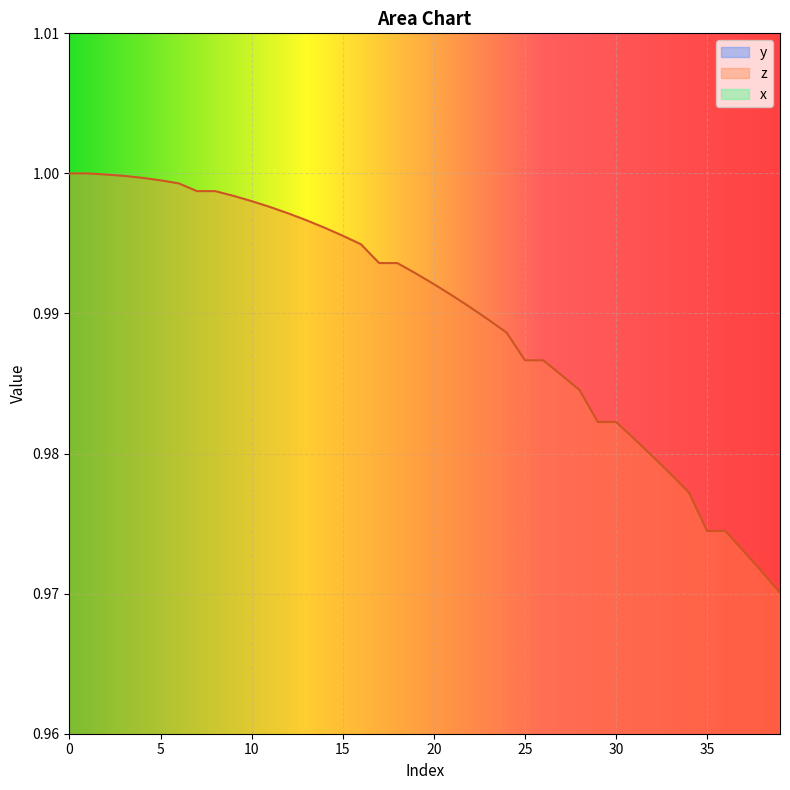

What is the spread (max minus min) of values at 30?

0.8